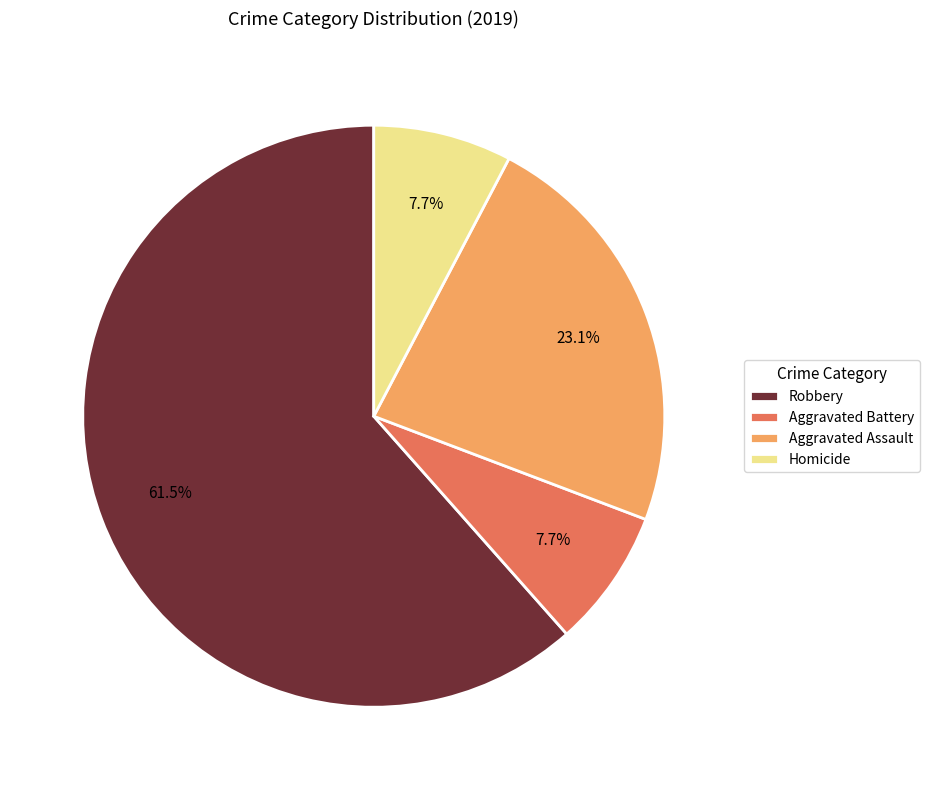

Which category has the biggest portion of the pie?

Robbery